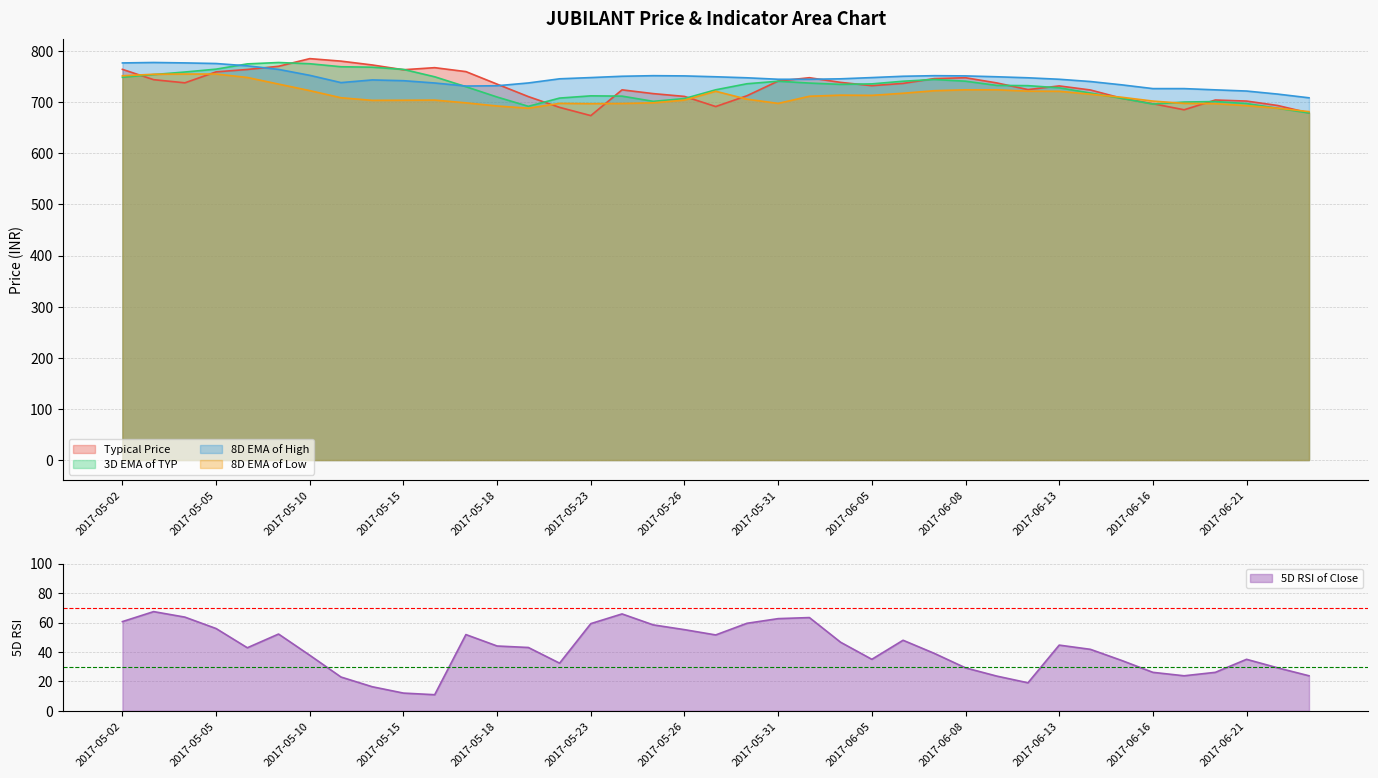

What is the minimum value shown in the chart?

10.9